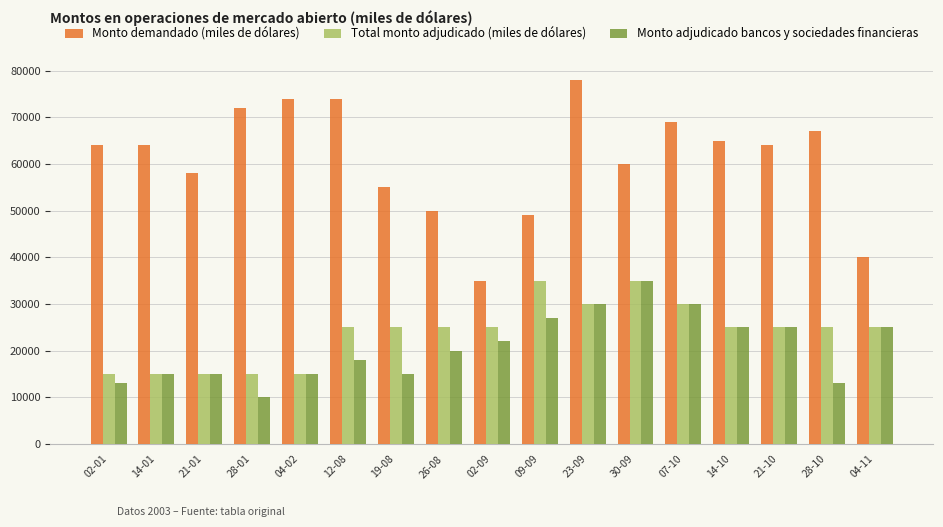

How many data points in Total monto adjudicado (miles de dólares) are less than 25000?

5